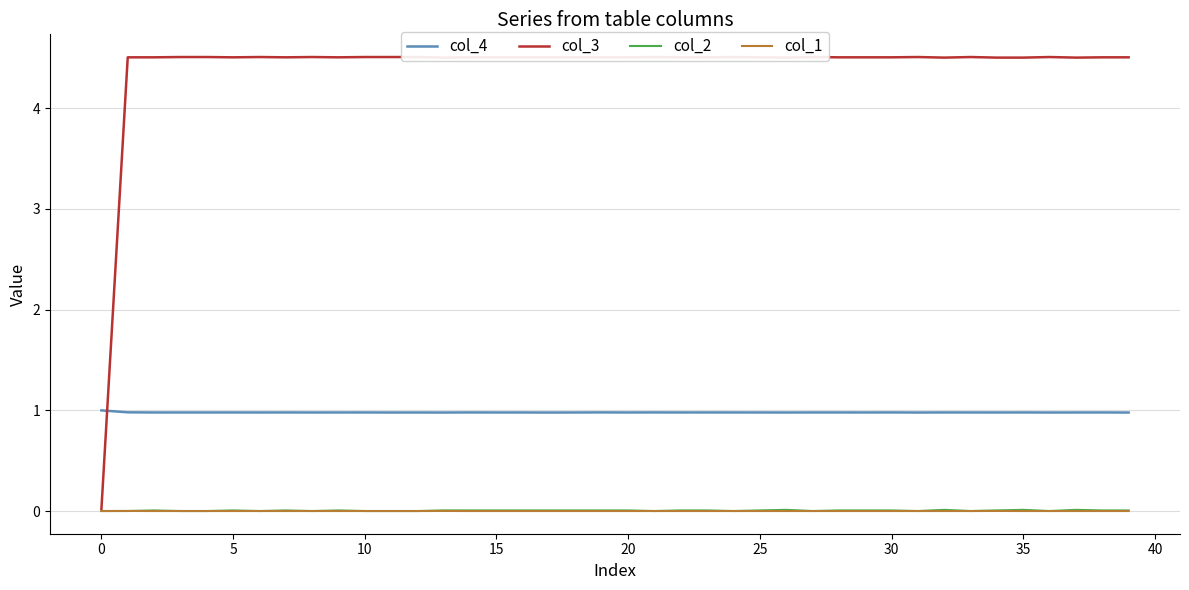

True or false: col_1 and col_4 cross at least once.

False